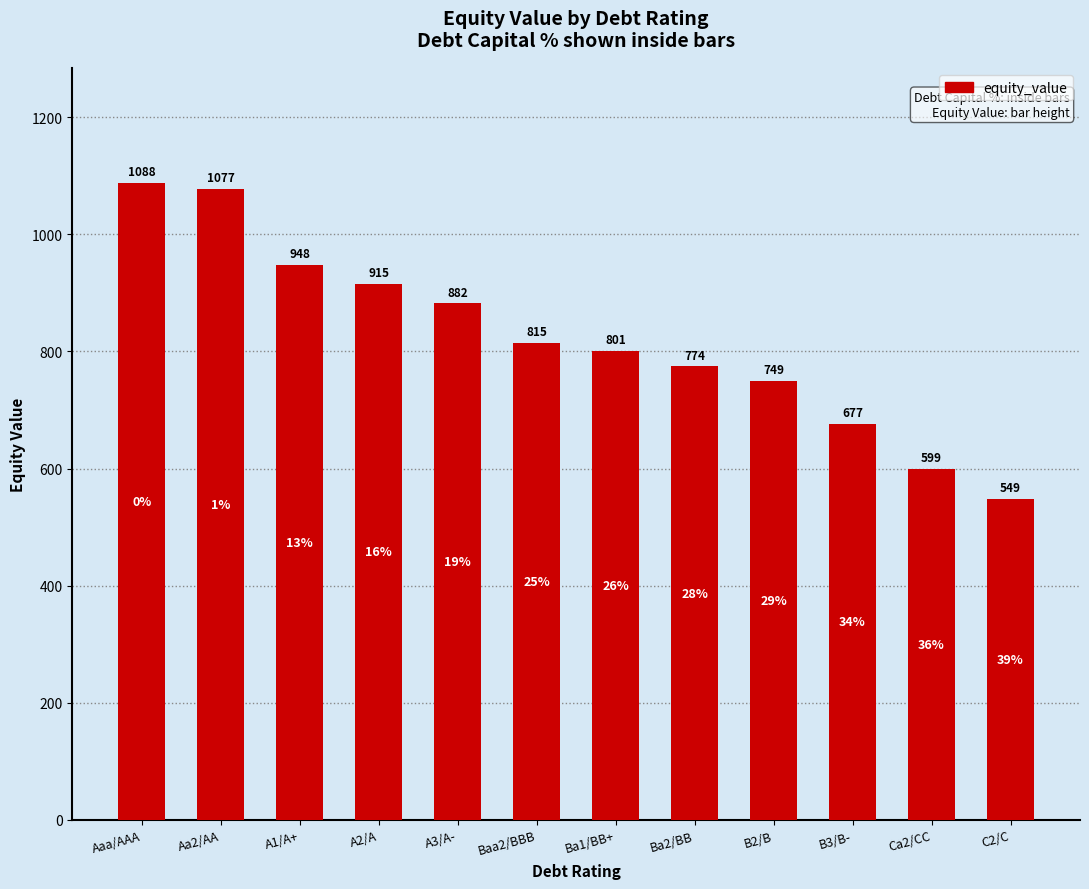

What is the smallest value displayed?

548.8